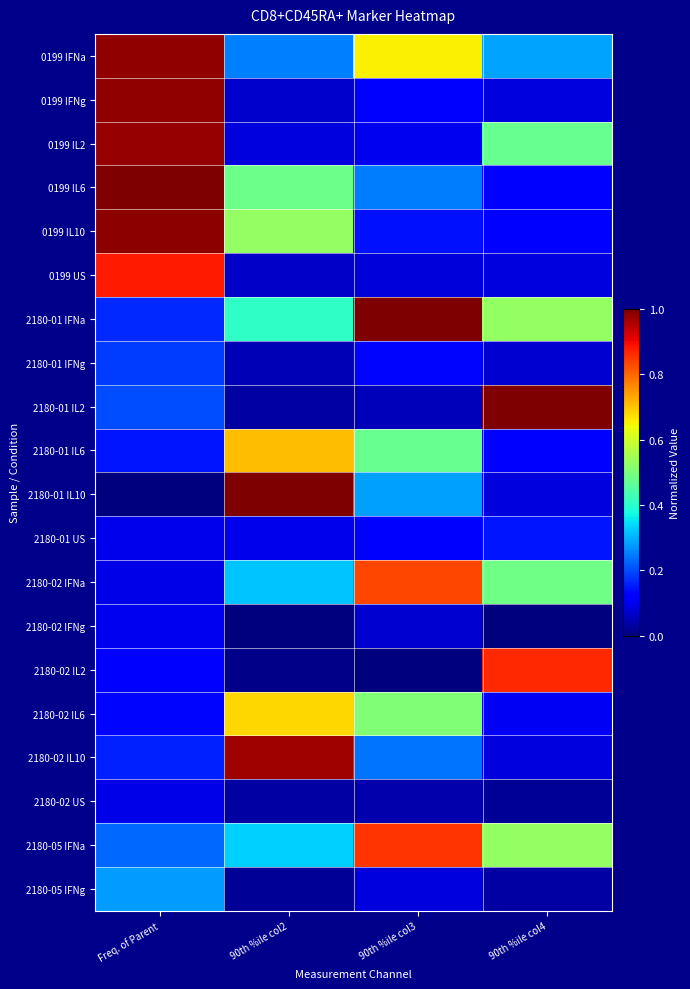

What is the difference between the highest and lowest values at 90th %ile col4?

1.0